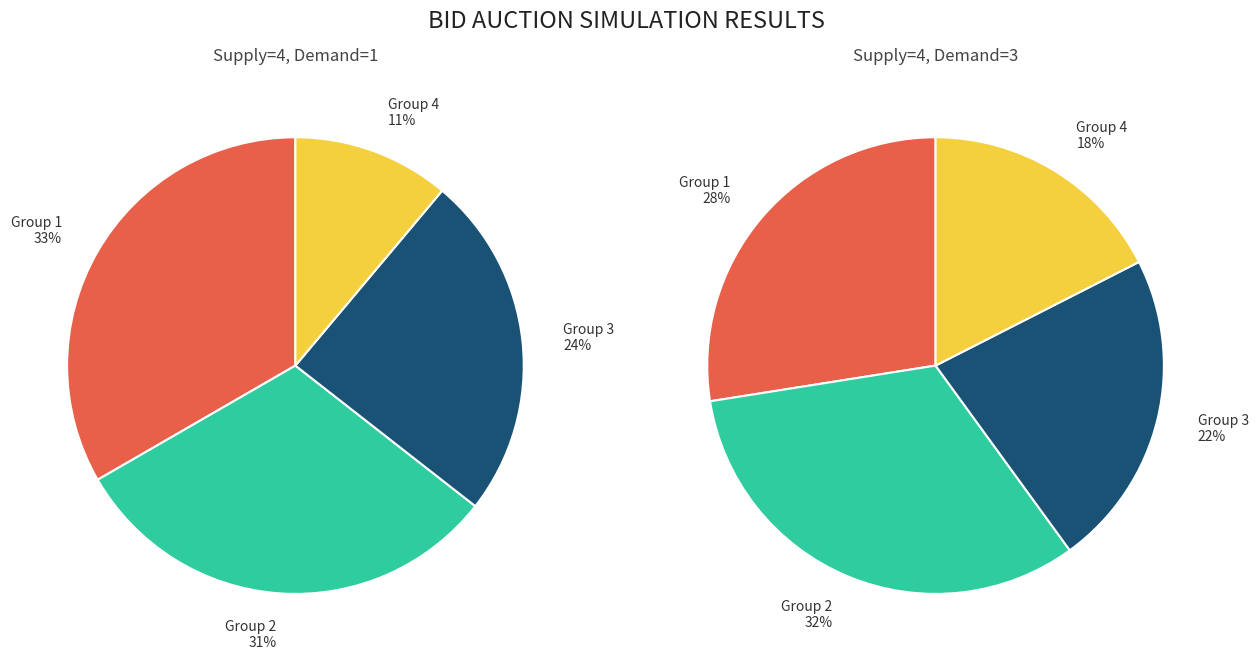

To the nearest percent, what is the average slice percentage?

25%